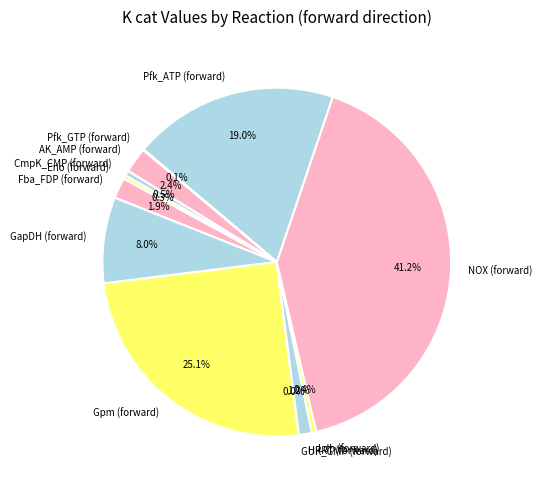

Do Fba_FDP (forward) and Ldh (forward) together represent more than half of the pie?

No